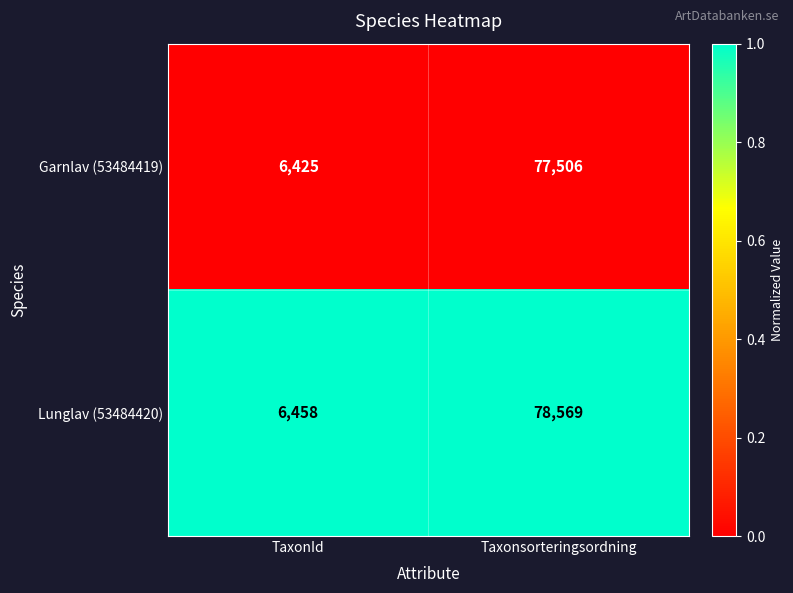

List the series in order of their peak value, highest first.

Lunglav (53484420), Garnlav (53484419)